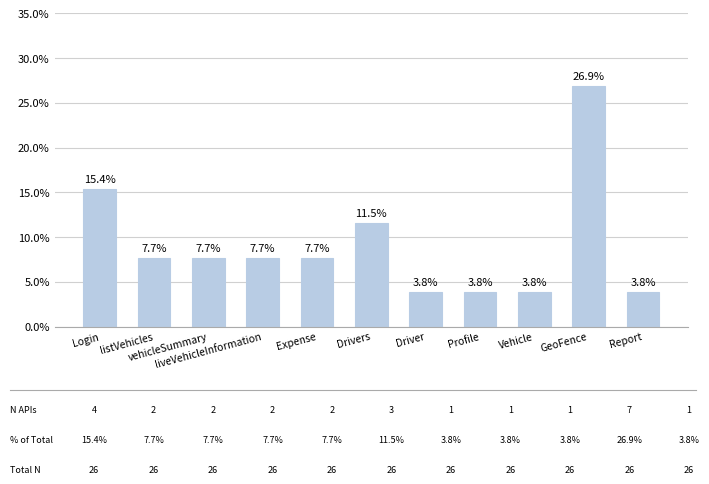

The chart shows a value of 3.8 at Report. True or false?

True